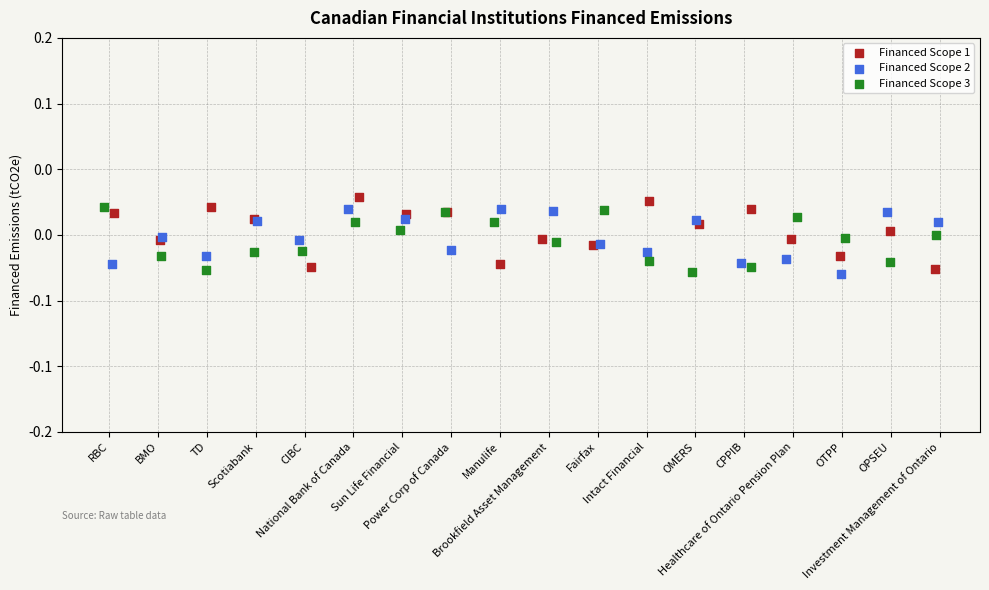

Which series has the largest Y range (max minus min)?

Financed Scope 1